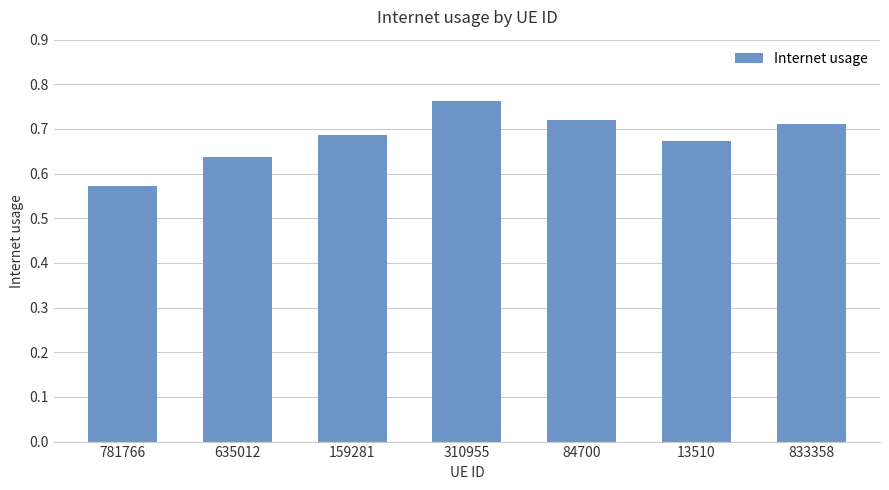

At which category does the chart reach its minimum across all series?

781766